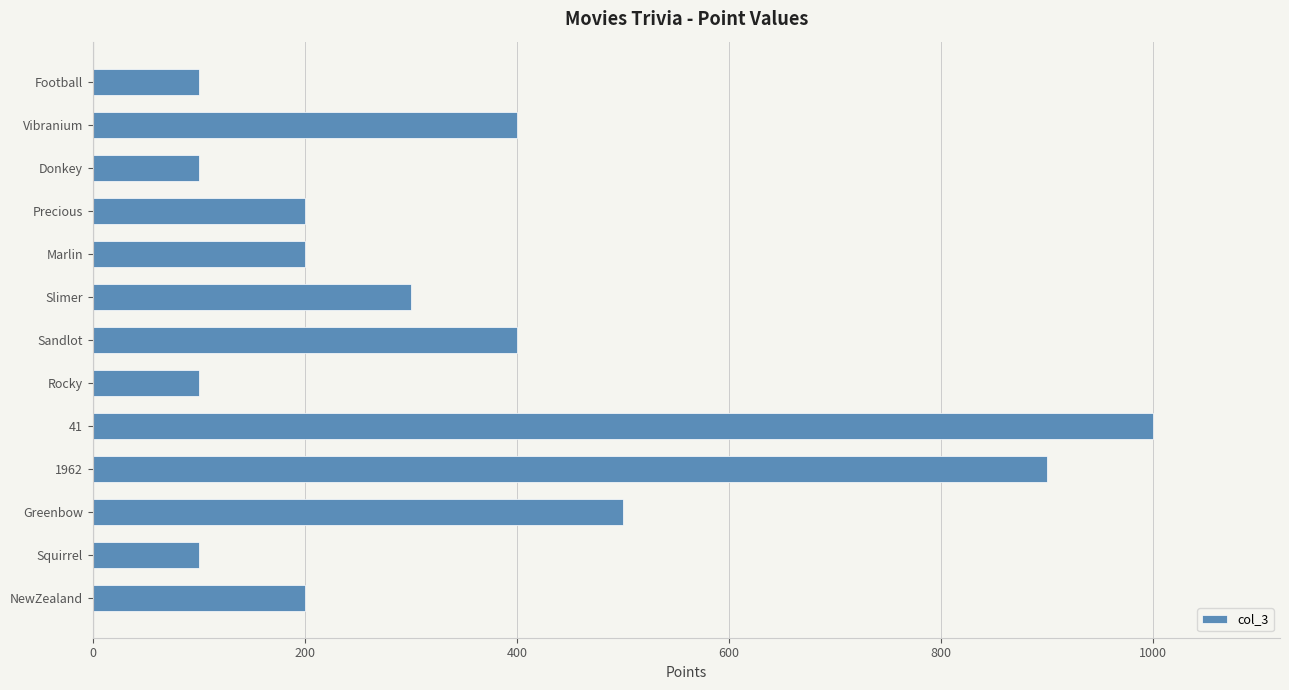

How many data points are less than 200?

4